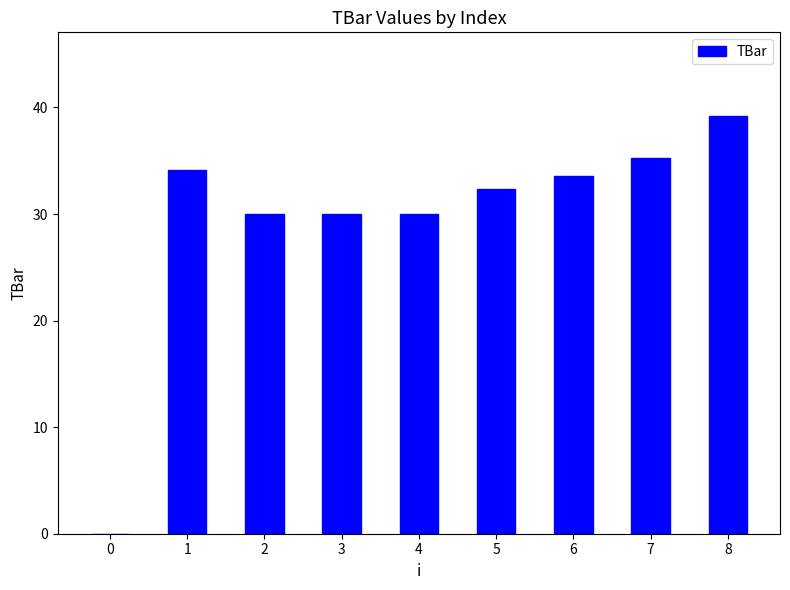

What value does the data have at 2?

30.0